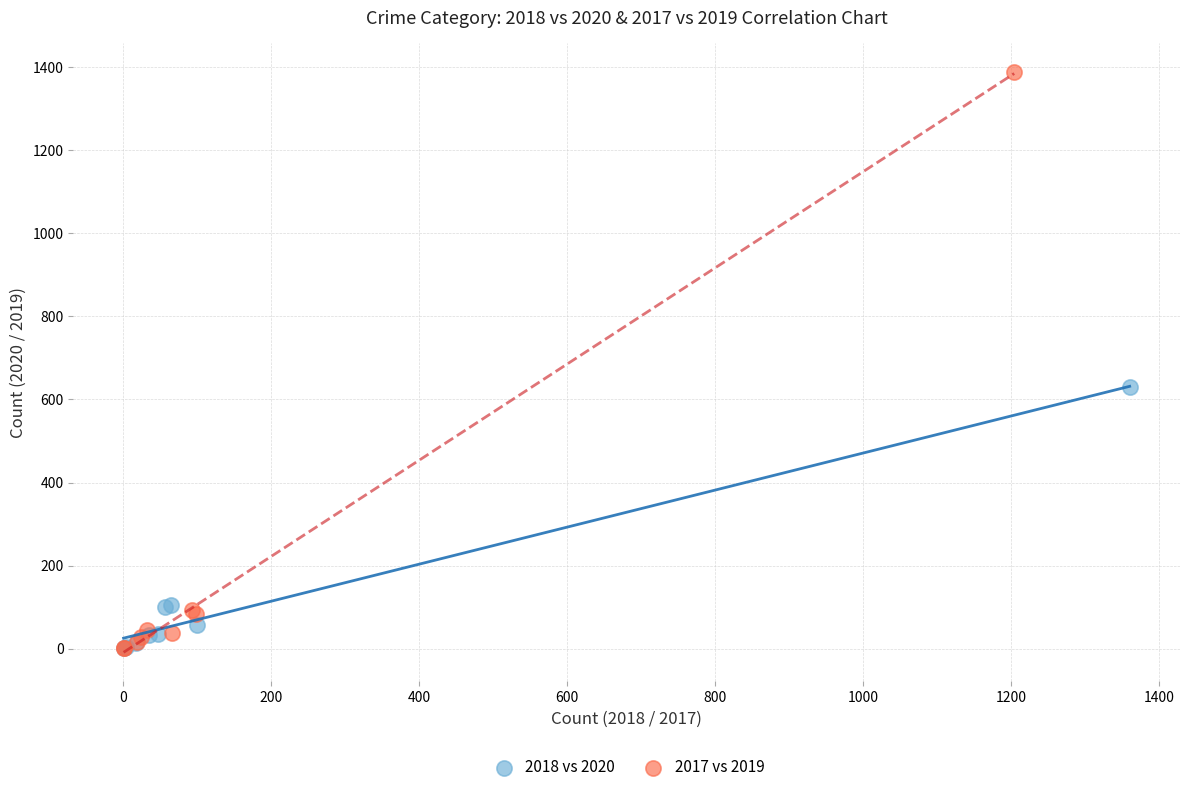

Which series contains the highest Y value?

2017 vs 2019